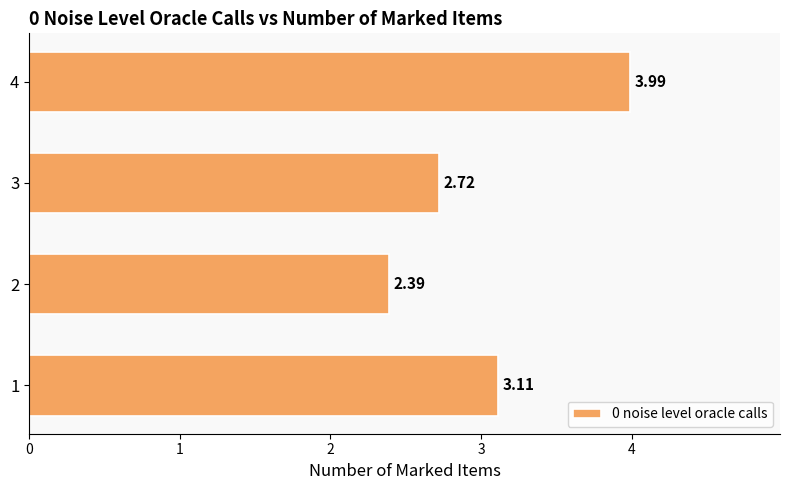

What is the greatest value displayed?

4.0